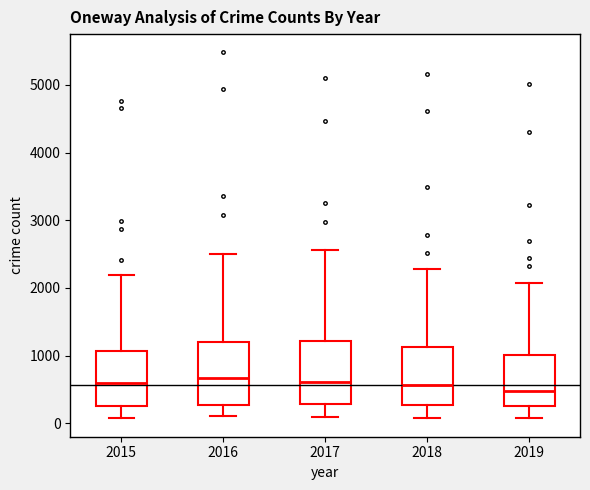

Reading left to right, transcribe this box plot: for each box, give where its median line is, the range the box spans, and where its two whiskers end, as read against the y-axis. The values are not printed on the chart, so give them approximately, as read against the axis.

2015: median 600, box 300 to 1100, whiskers 100 to 2200
2016: median 700, box 300 to 1200, whiskers 100 to 2500
2017: median 600, box 300 to 1200, whiskers 100 to 2600
2018: median 600, box 300 to 1100, whiskers 100 to 2300
2019: median 500, box 300 to 1000, whiskers 100 to 2100